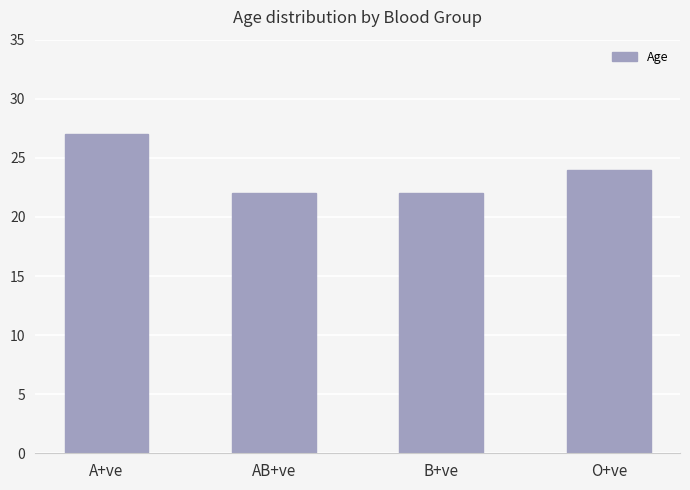

Reading right to left, transcribe all the data shown in this chart.

O+ve=24	B+ve=22	AB+ve=22	A+ve=27